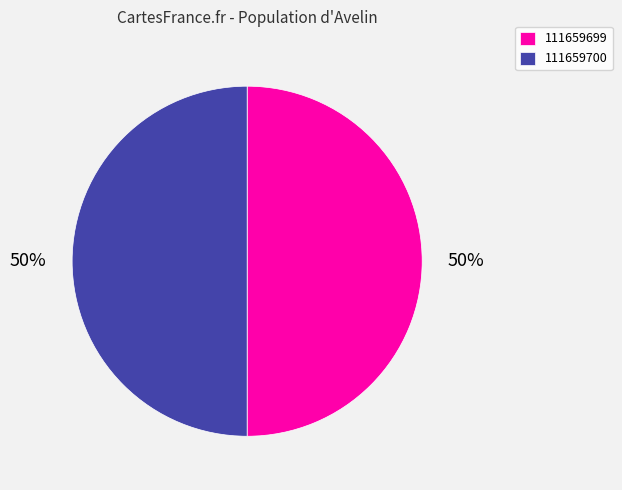

What percentage is the 111659700 slice, to the nearest percent?

50%